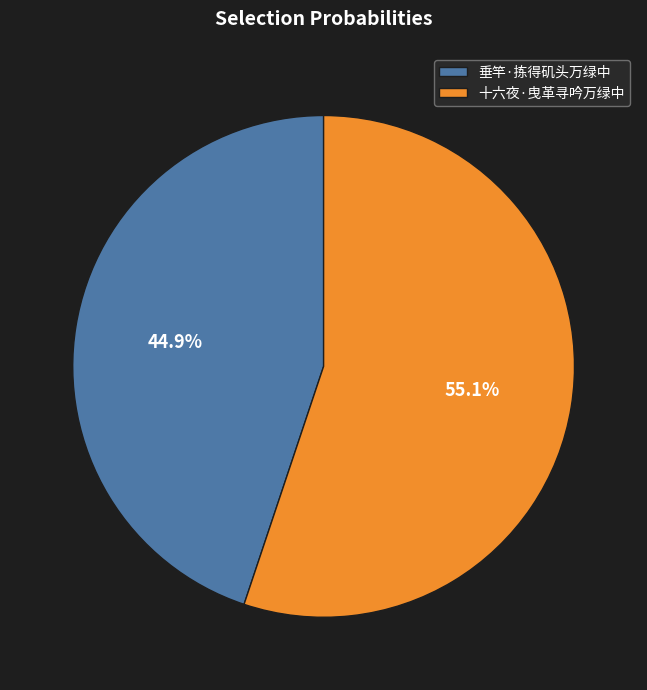

How many segments does this pie chart have?

2